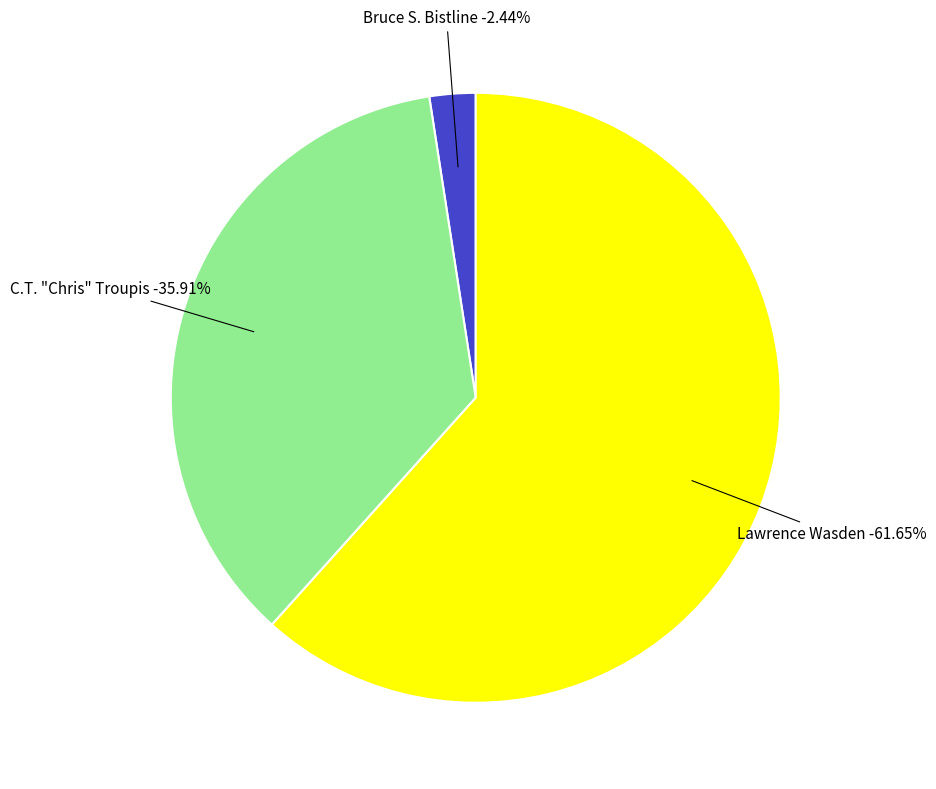

What percentage is the Lawrence Wasden (REP) slice, to the nearest percent?

62%